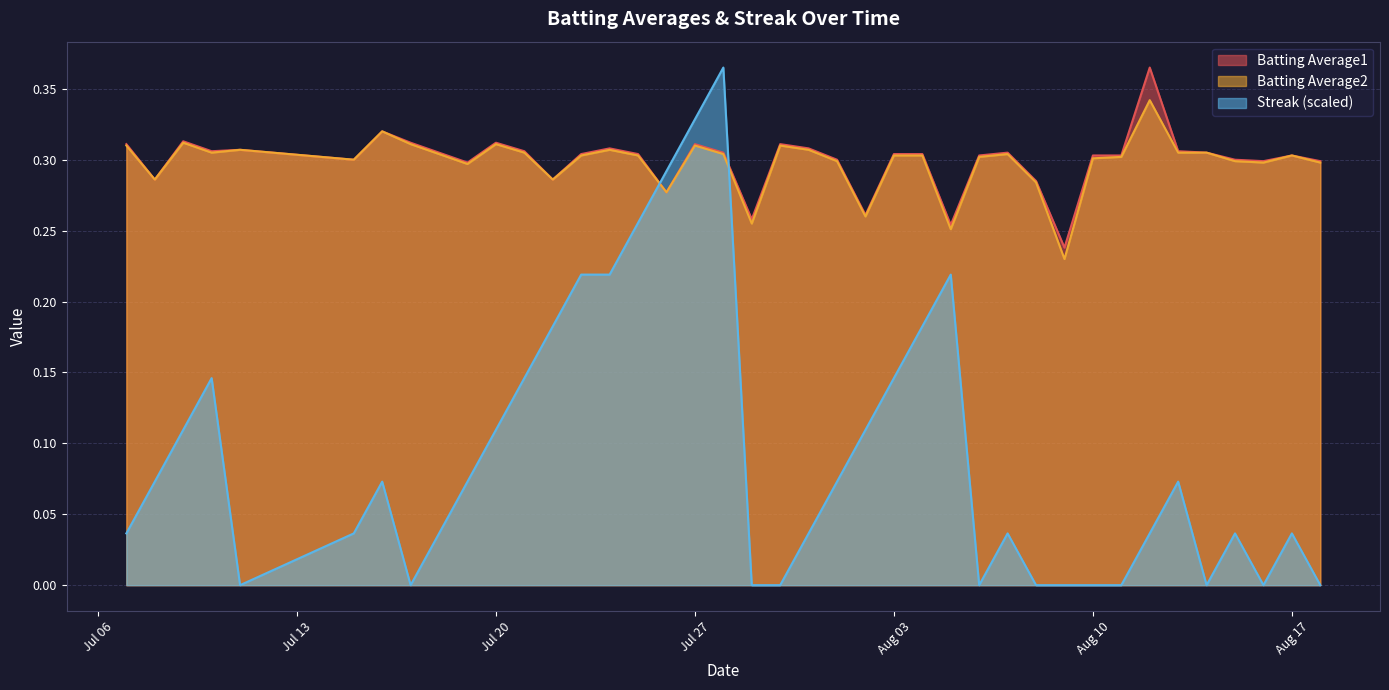

Which series has the largest total across all categories?

Batting Average1